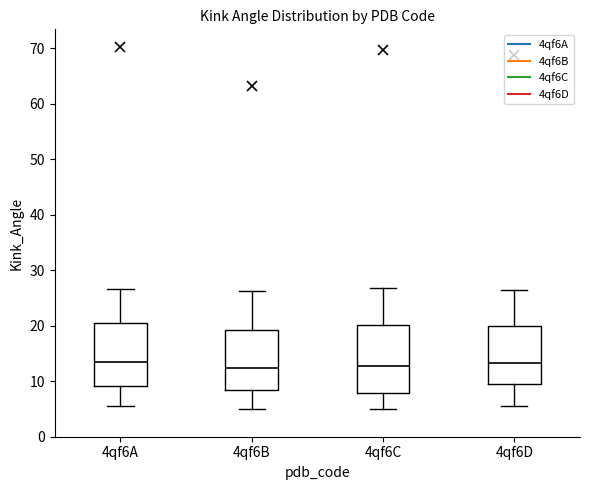

Where does the median line of the box for 4qf6C sit on the y-axis? The values are not printed on the chart, so give them approximately, as read against the axis.

13